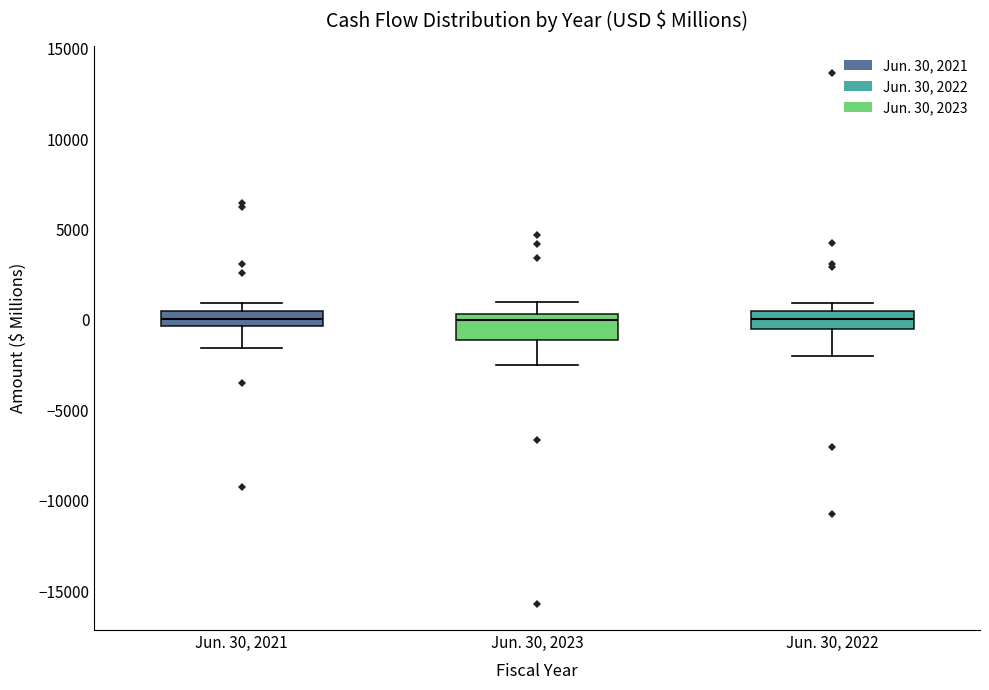

Reading left to right, read every box against the y-axis: the position of its median line, the range the box covers, and the ends of its whiskers. The values are not printed on the chart, so give them approximately, as read against the axis.

Jun. 30, 2021: median 0, box -500 to 500, whiskers -1500 to 1000
Jun. 30, 2023: median 0, box -1000 to 500, whiskers -2500 to 1000
Jun. 30, 2022: median 0, box -500 to 500, whiskers -2000 to 1000